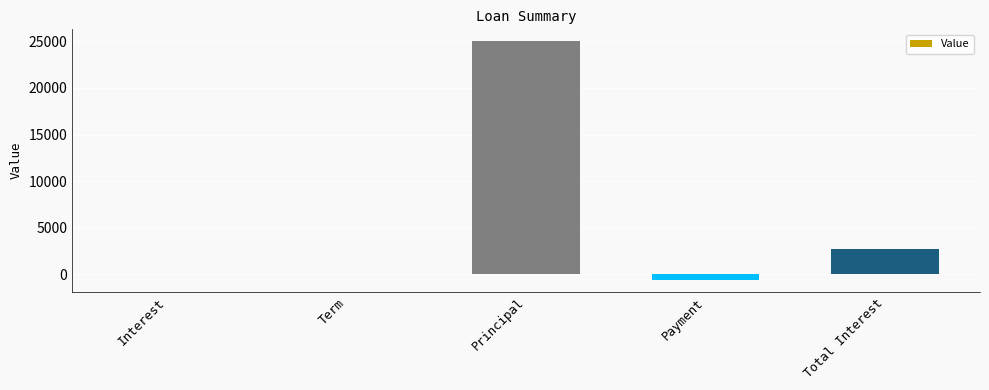

What is the greatest value displayed?

25000.0